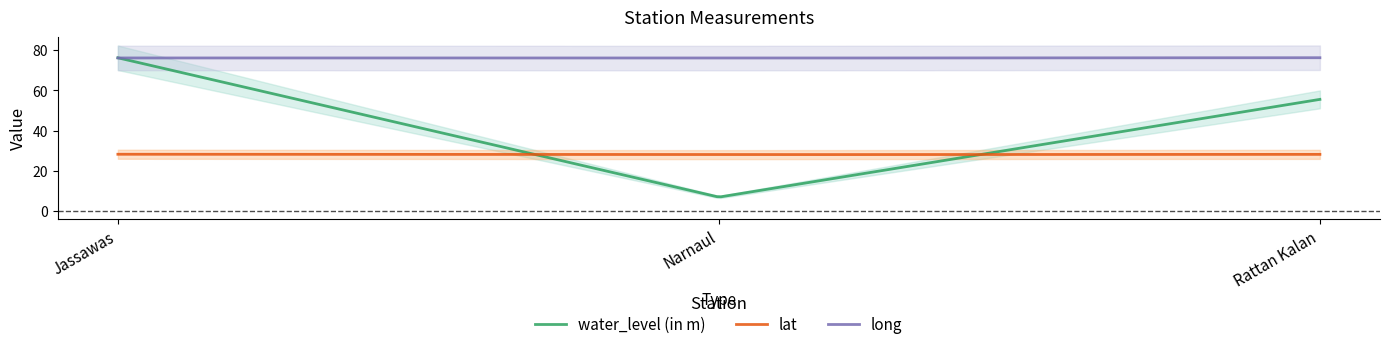

Which series has the largest range (max minus min)?

water_level (in m)